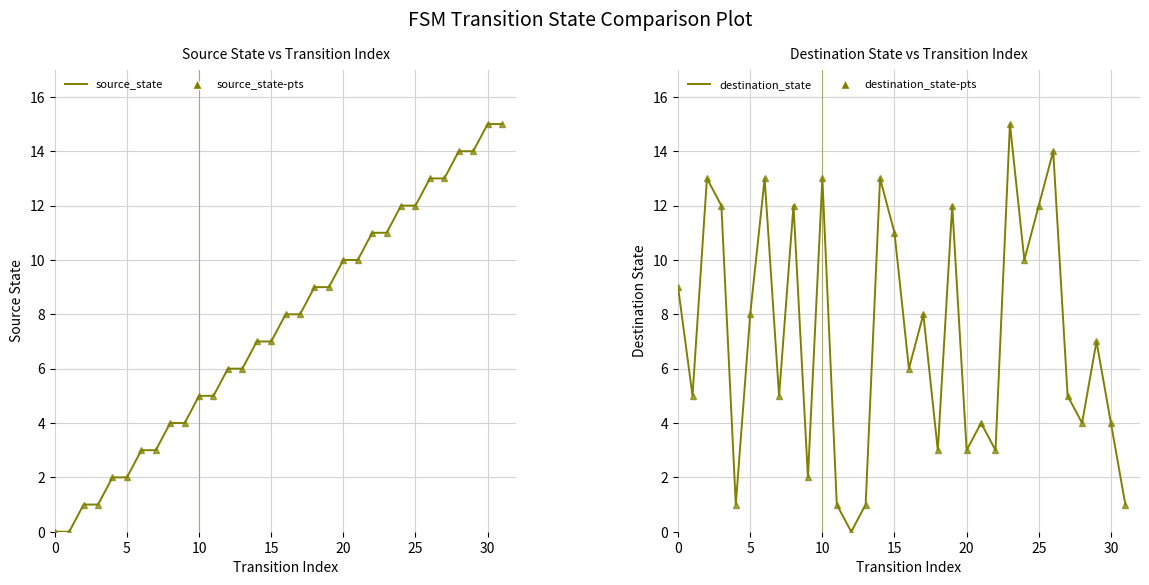

At which label is destination_state-pts closest to 7?

29